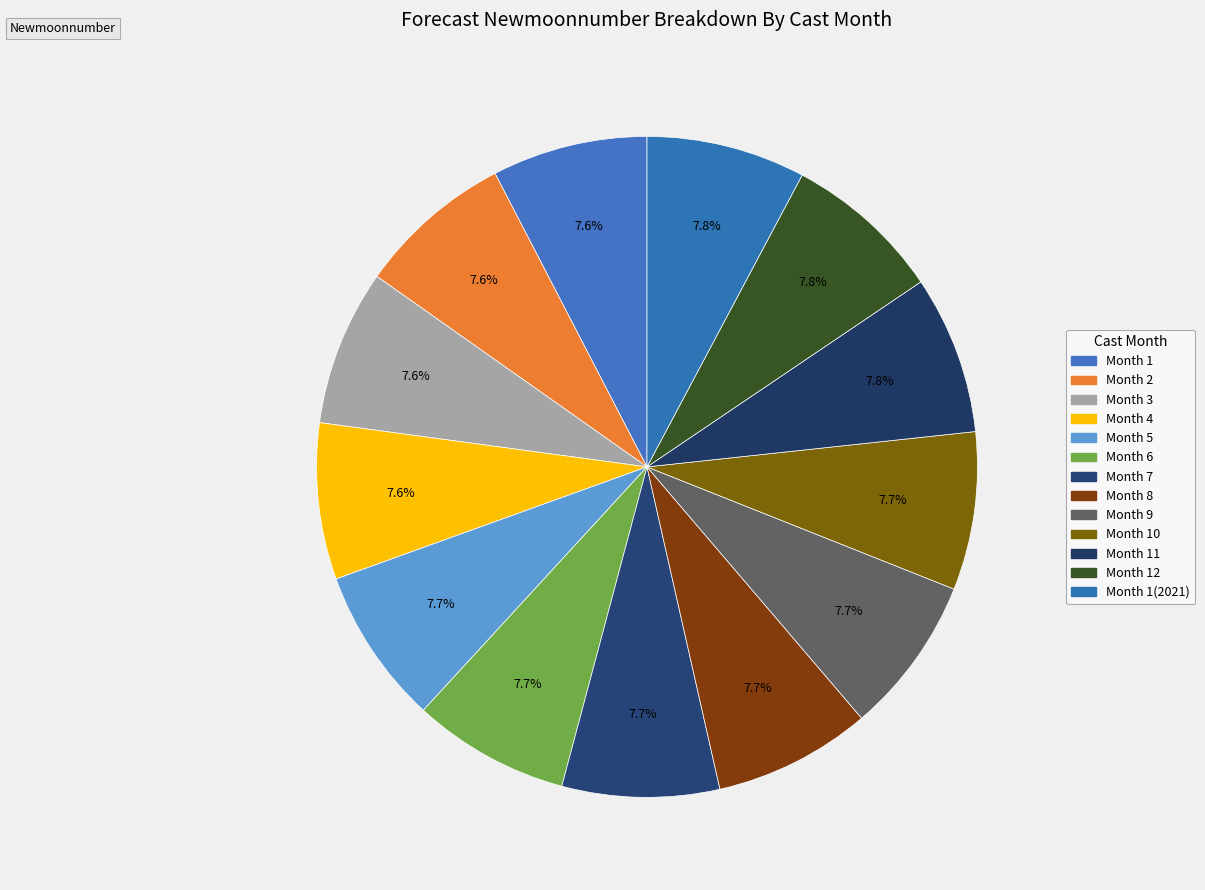

Is there any slice that represents more than half of the pie?

No